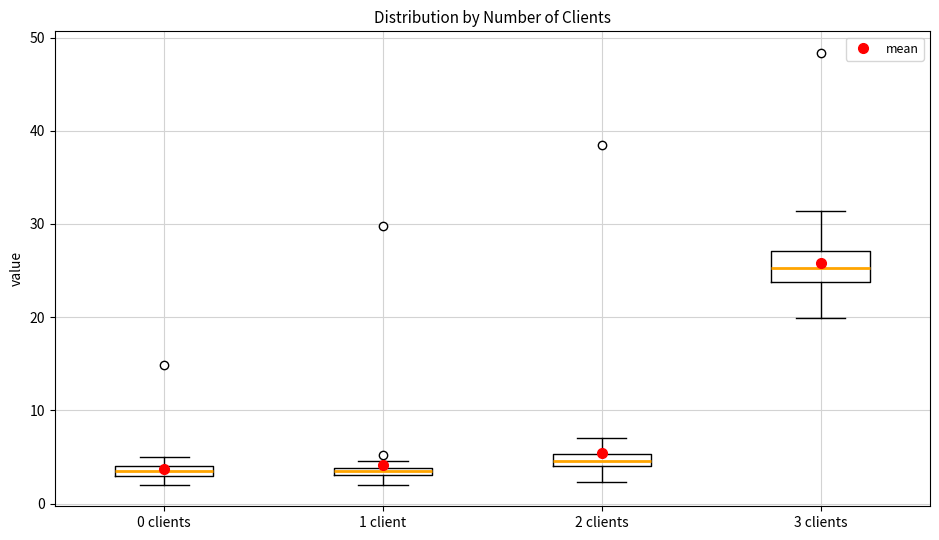

Comparing the boxes themselves (not the whiskers), which one is the tallest?

3 clients